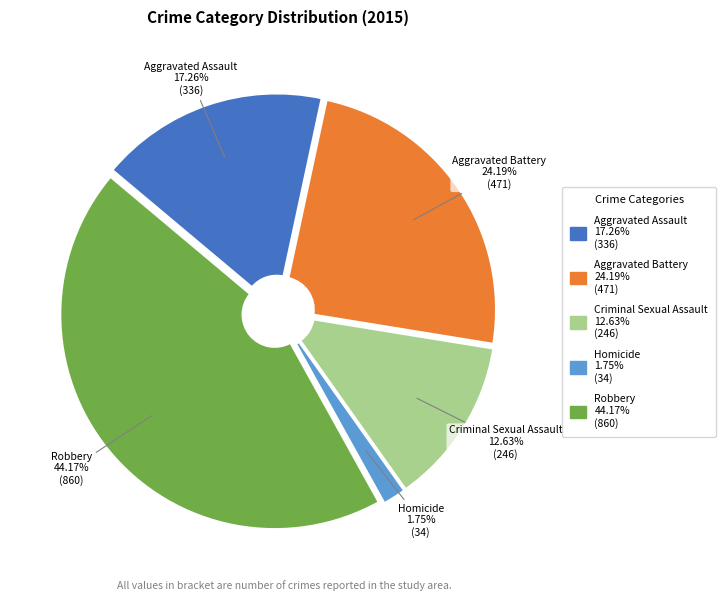

Which slice is the largest?

Robbery